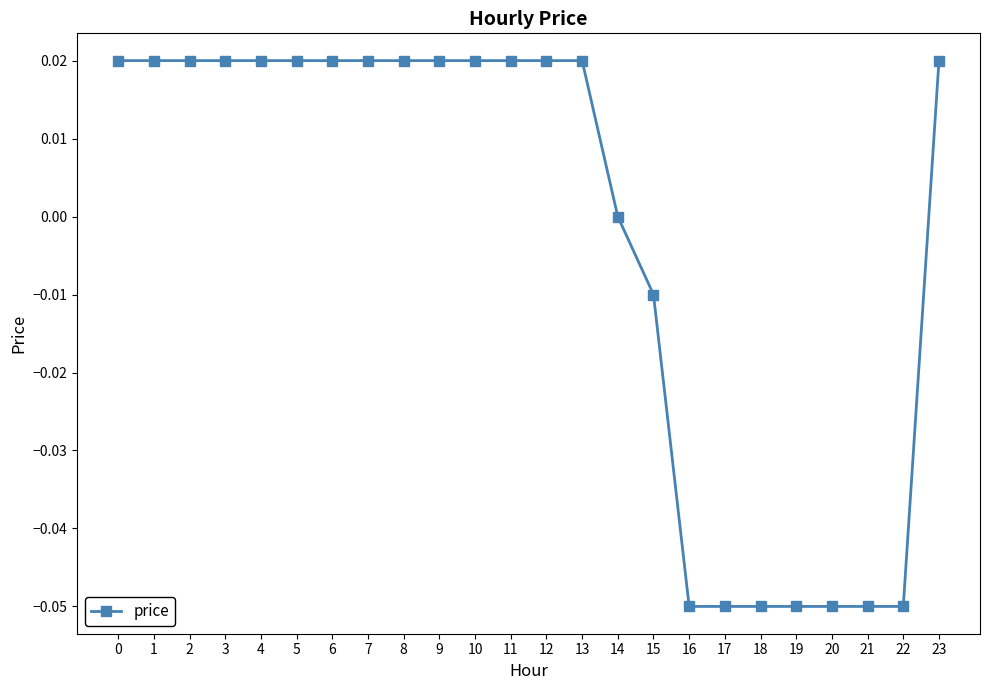

Is it true that the value at 1 is 0.0?

True